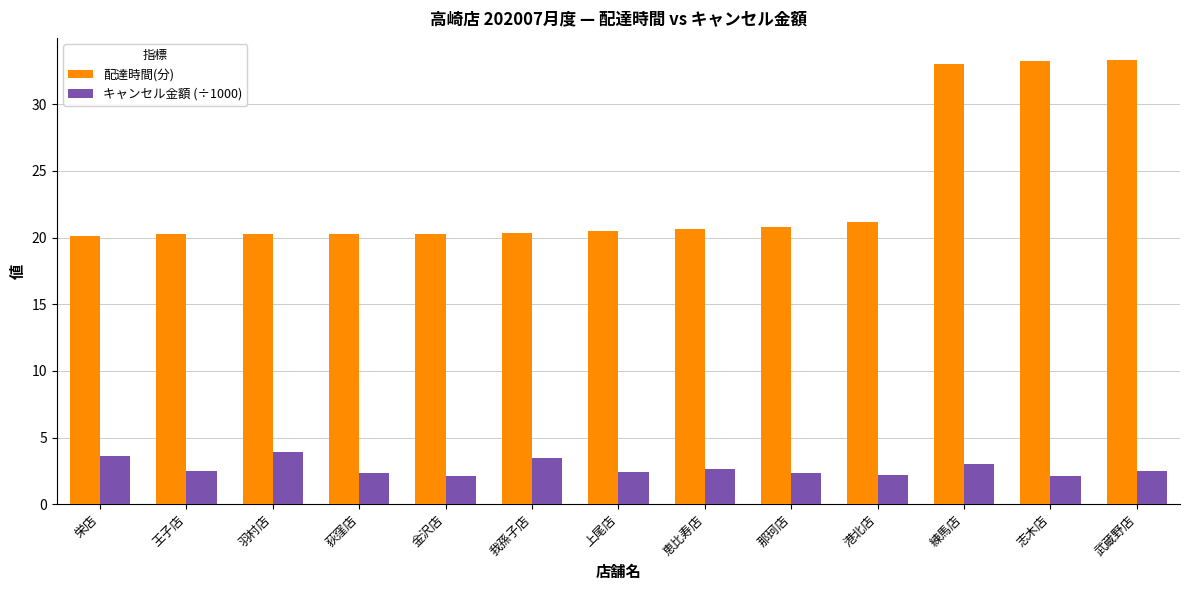

At how many categories does at least one series exceed 19?

13